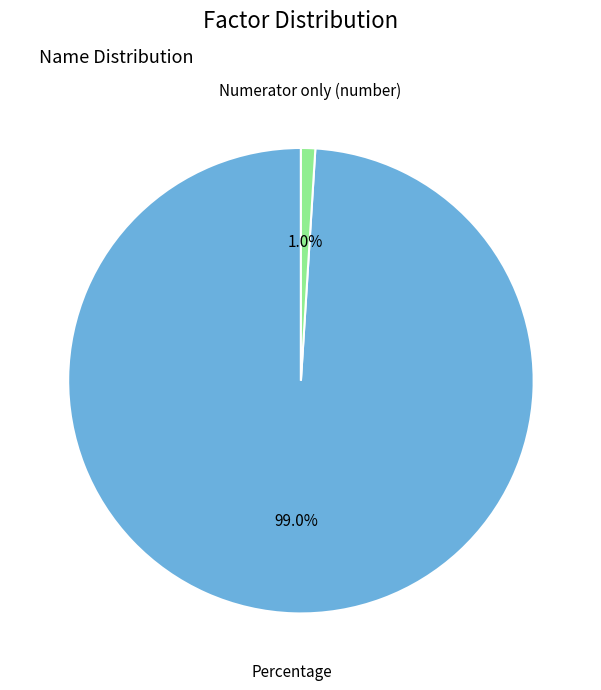

True or false: Percentage accounts for 89% of the total.

False